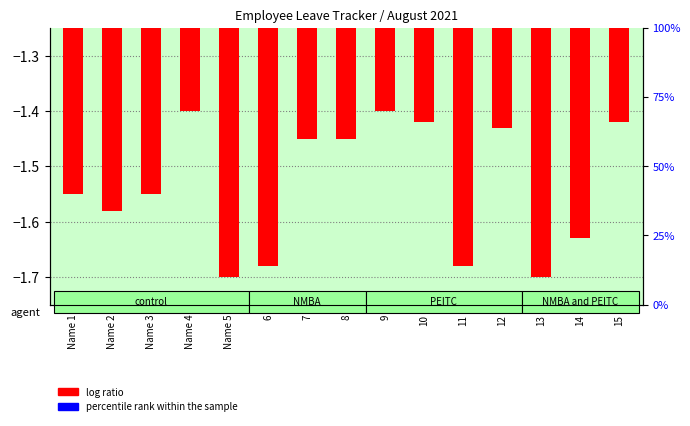

The value of percentile rank within the sample at 13 is 0.0. True or false?

True